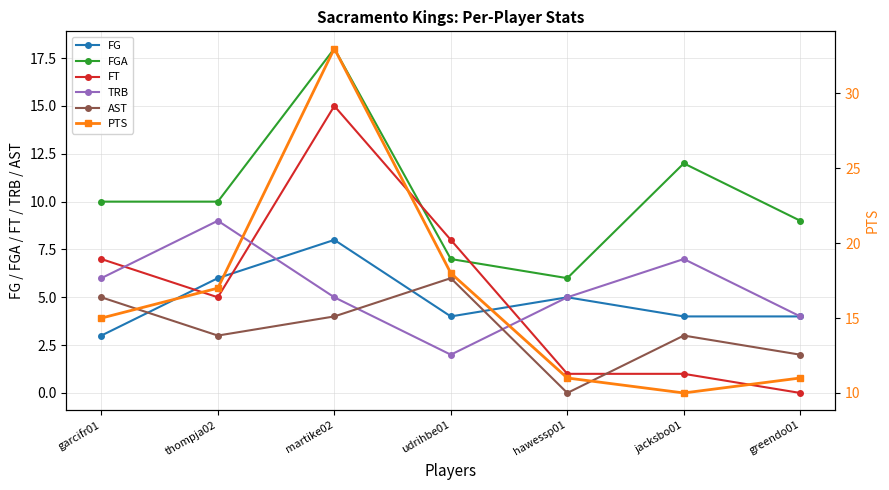

Which label corresponds to the smallest value in the chart?

greendo01